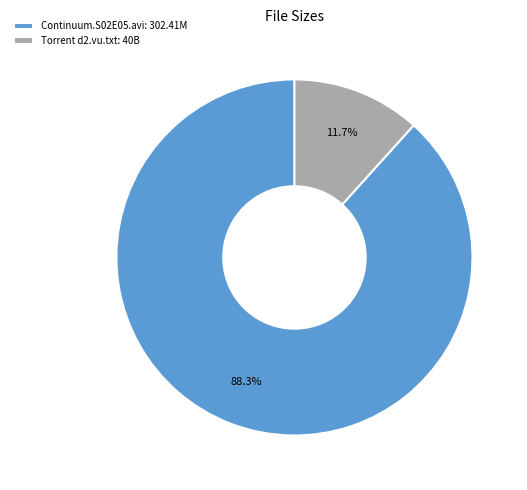

Which category has the biggest portion of the pie?

Continuum.S02E05.avi: 302.41M